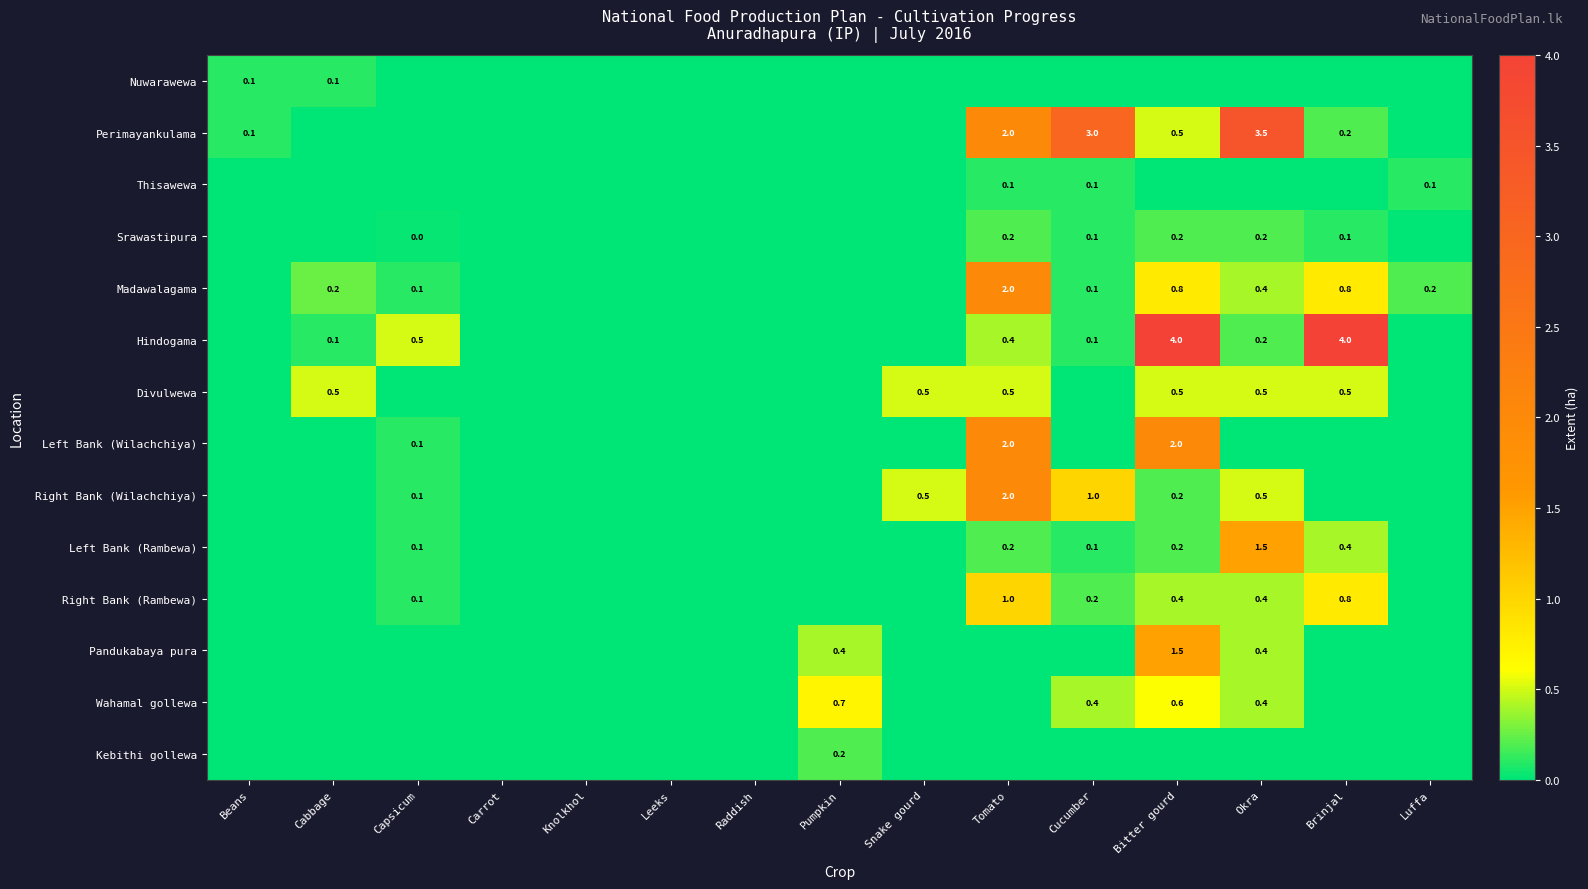

True or false: Hindogama has a value of 4.0 at Bitter gourd.

True